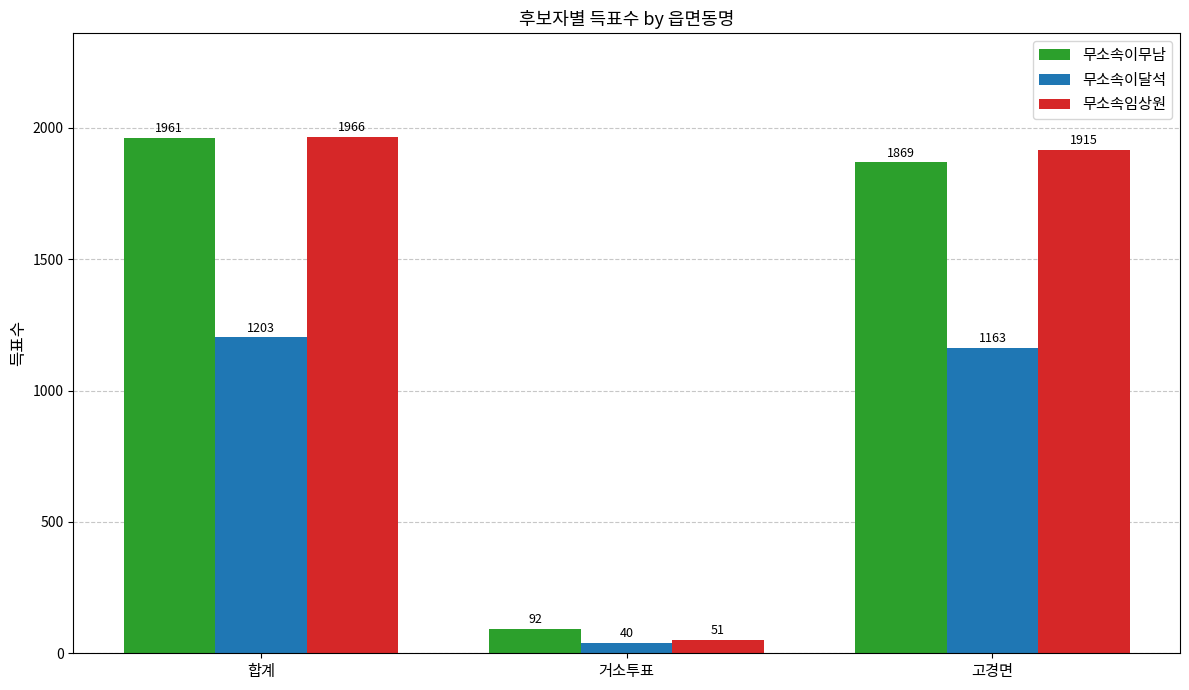

True or false: 무소속이무남 has a value of 3253 at 합계.

False